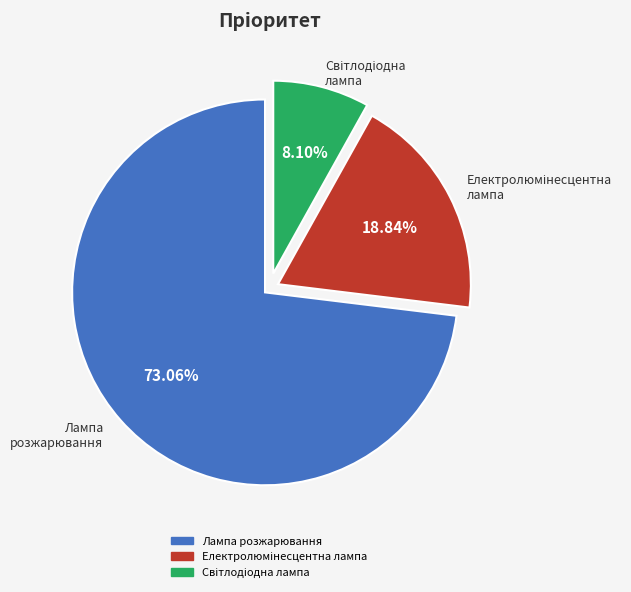

Does Лампа розжарювання represent more than half of the total?

Yes